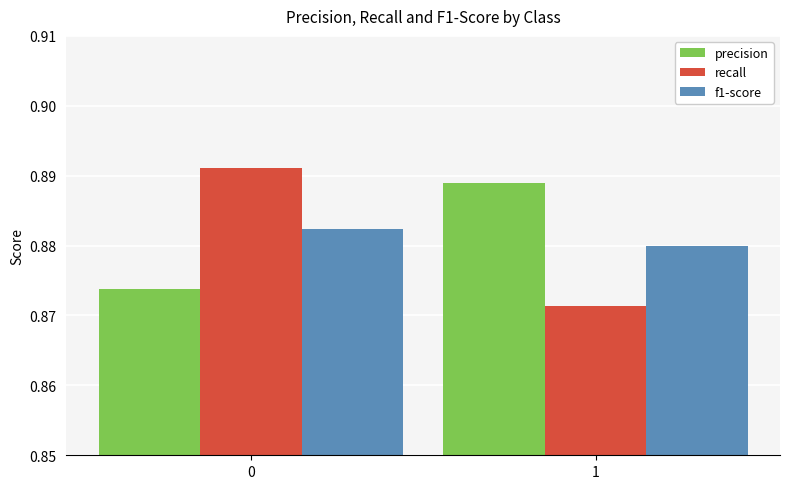

Are the bars horizontal?

No